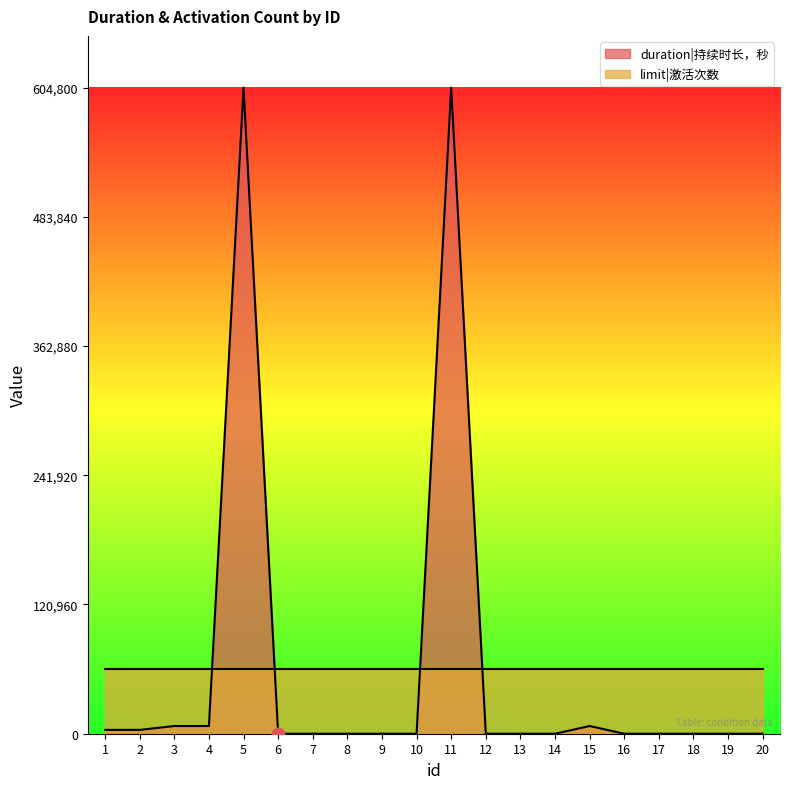

Is it true that the value at 8 is 419204?

False